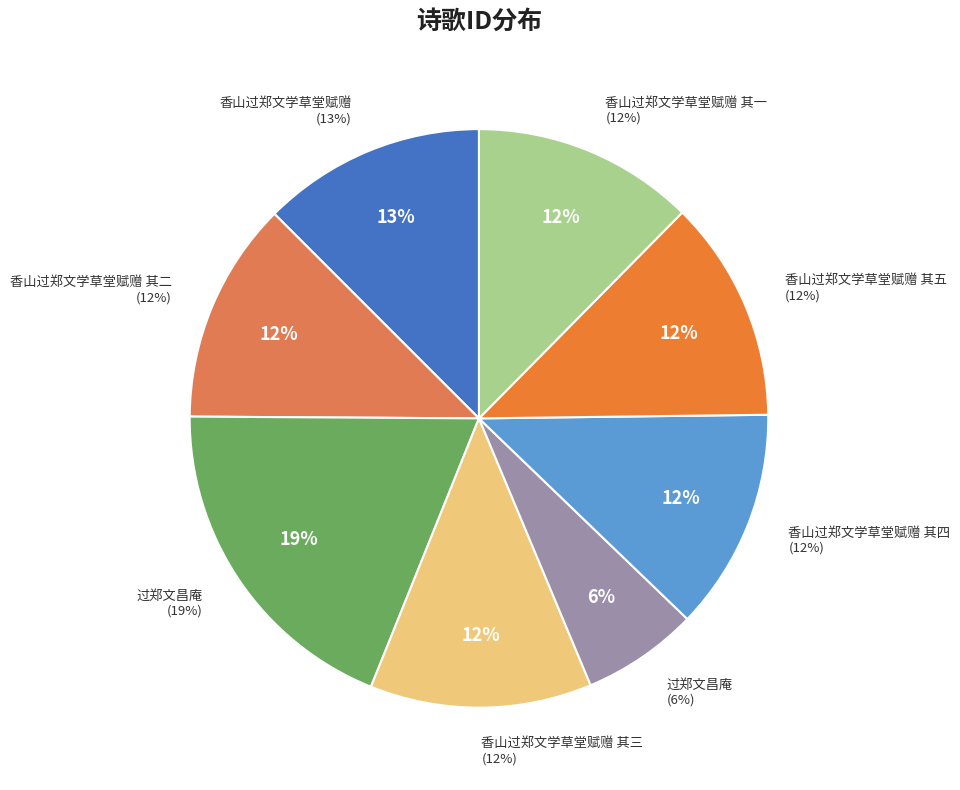

Rank the categories by value from lowest to highest.

过郑文昌庵, 香山过郑文学草堂赋赠 其一, 香山过郑文学草堂赋赠 其二, 香山过郑文学草堂赋赠 其三, 香山过郑文学草堂赋赠 其四, 香山过郑文学草堂赋赠 其五, 香山过郑文学草堂赋赠, 过郑文昌庵